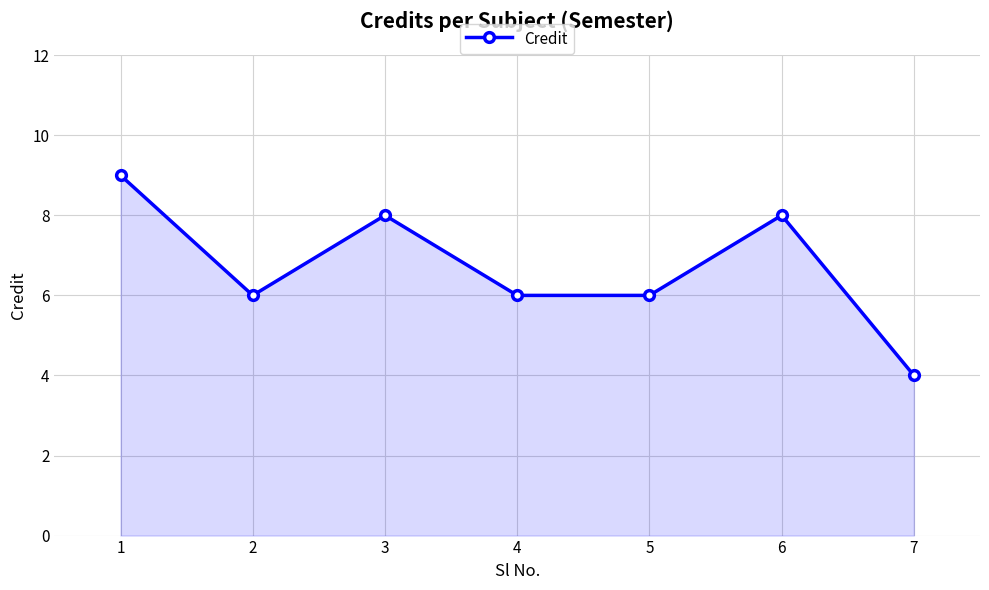

What is the value of the 3rd point from the left?

8